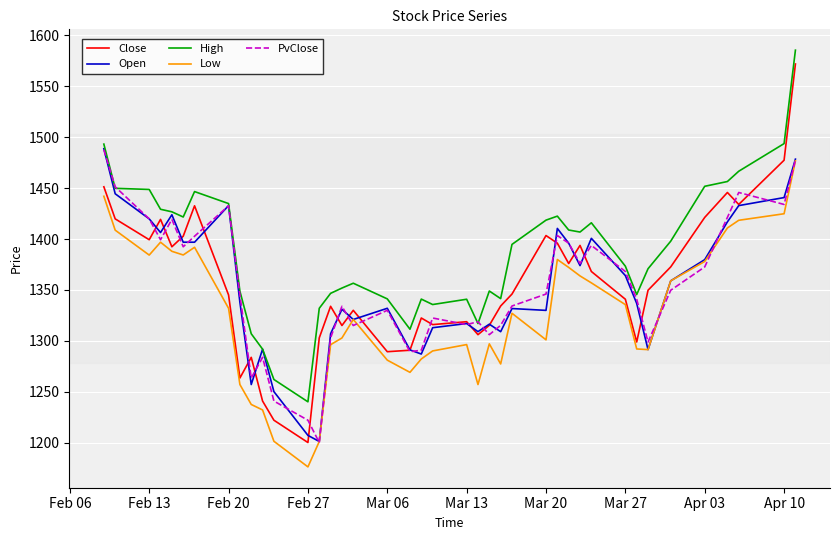

What is the average value of the High series?

1386.8